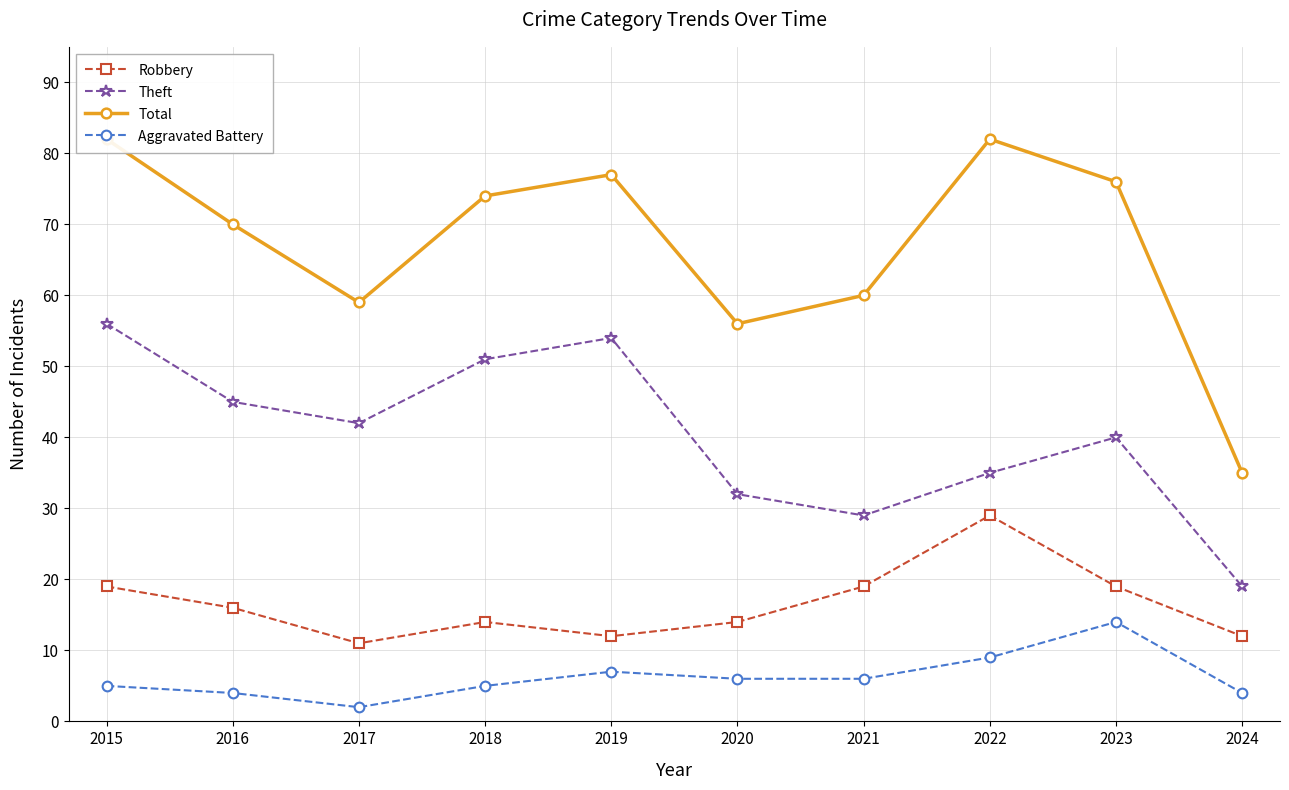

Which category has the highest value in the Aggravated Battery series?

2023